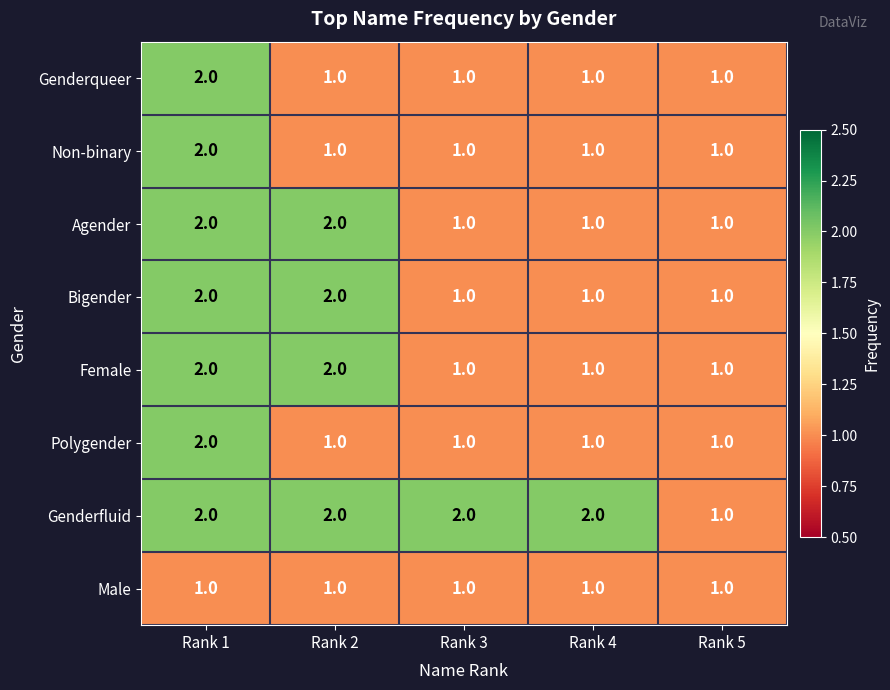

What is the smallest value displayed?

1